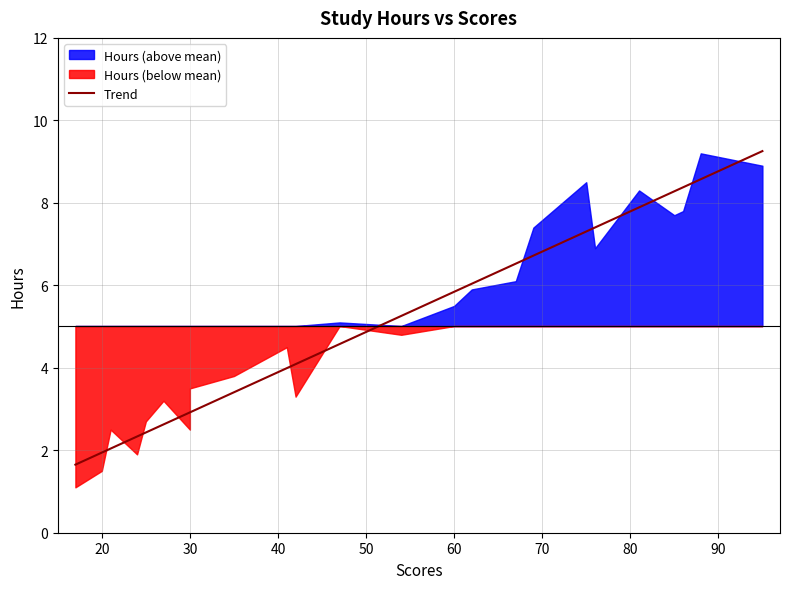

How many values are below 4?

11